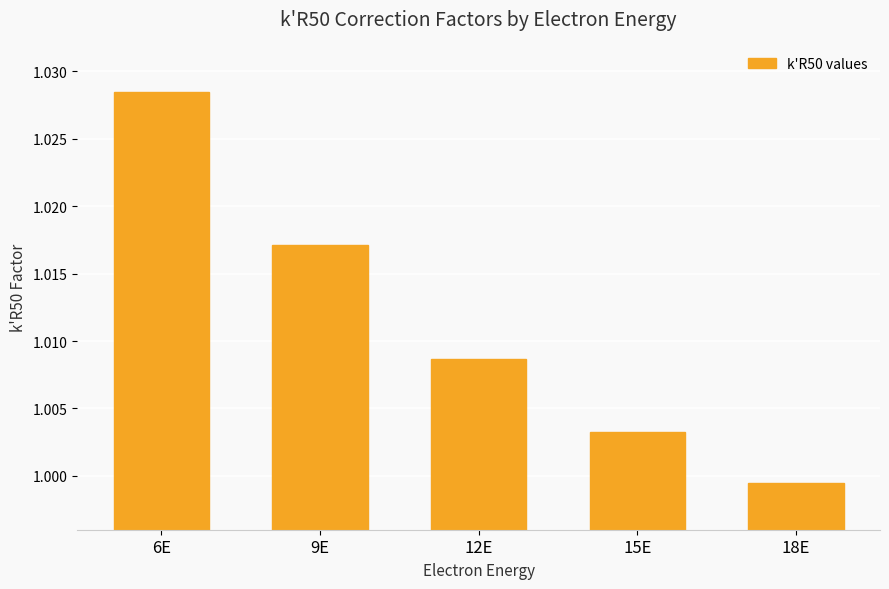

Where is the data nearest to the value 1?

18E